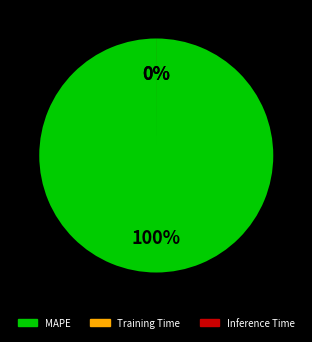

Does any single category account for the majority?

Yes